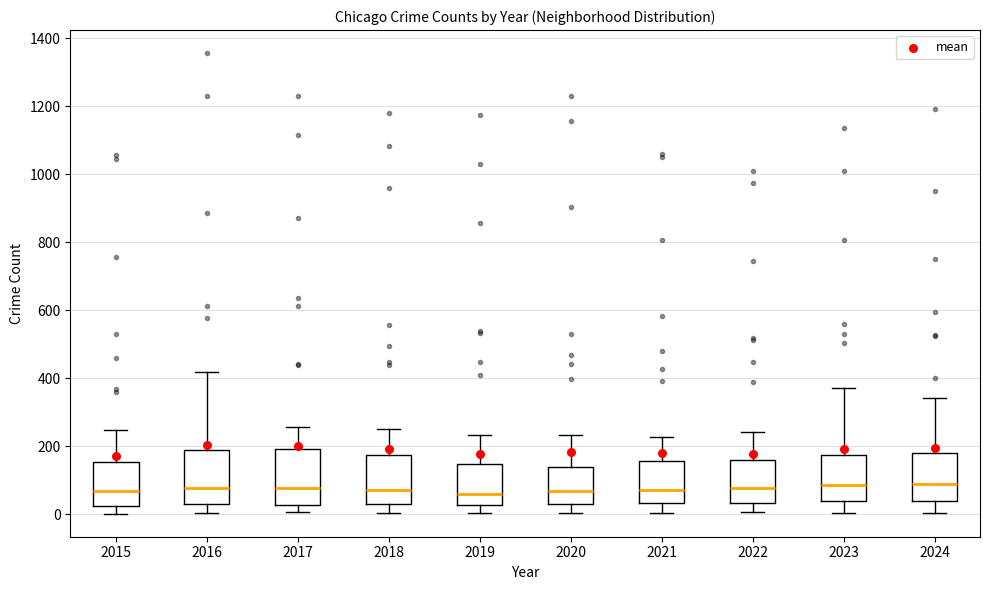

Where does the upper whisker of the box at x = 2020 end on the y-axis? The values are not printed on the chart, so give them approximately, as read against the axis.

240